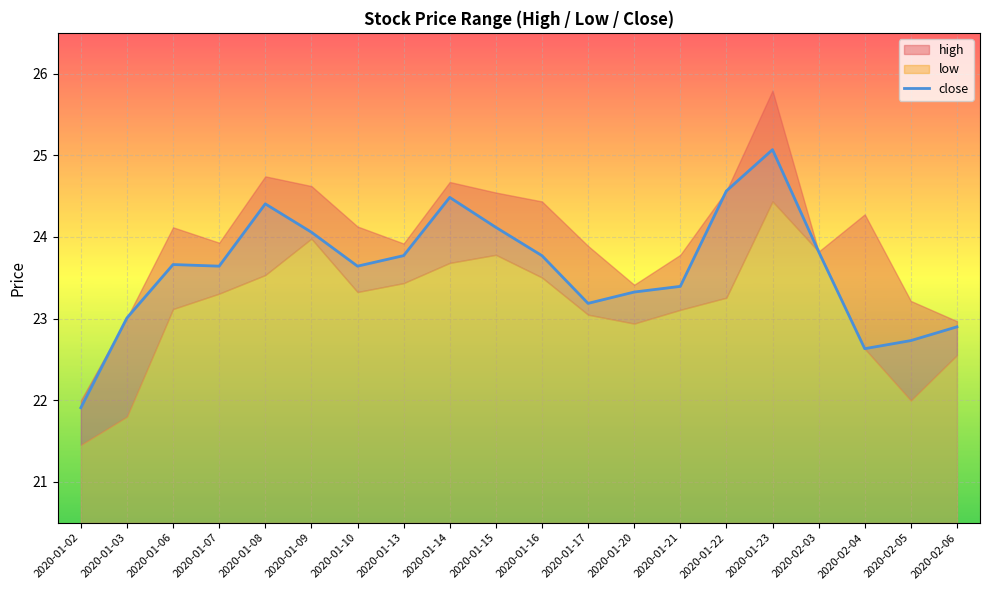

Which has a higher value, 2020-01-07 or 2020-02-06?

2020-01-07